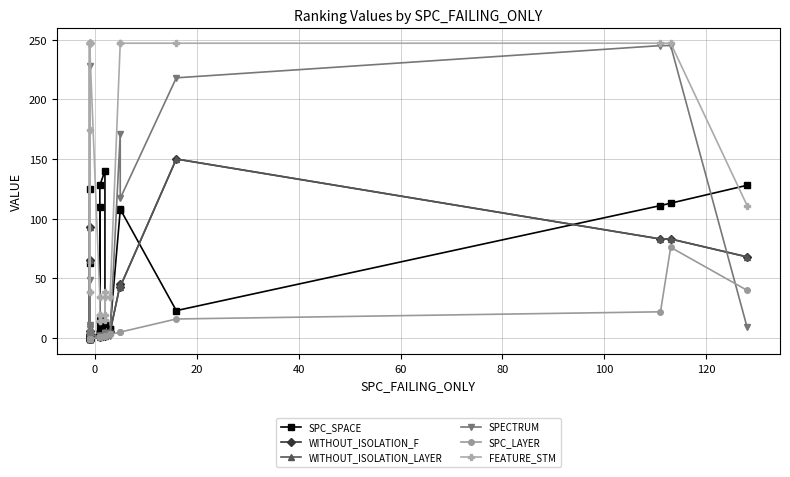

Reading left to right, transcribe all the data shown in this chart.

SPC_SPACE: 0	0	0	0	0	0	0	0	63	0	125	0	0	4	7	12	110	4	15	4	128	140	4	12	4	8	8	107	108	23	111	113	128
WITHOUT_ISOLATION_F: -1	-1	1	65	-1	-1	93	-1	6	-1	3	-1	-1	1	2	2	2	2	2	2	2	2	4	4	4	5	5	45	43	150	83	83	68
WITHOUT_ISOLATION_LAYER: -1	-1	1	65	-1	-1	93	-1	6	-1	3	-1	-1	1	2	2	2	2	2	2	2	2	4	4	4	5	5	45	43	150	83	83	68
SPECTRUM: 9	1	1	228	3	1	49	1	8	2	11	4	3	1	2	2	2	1	2	2	2	2	4	4	4	3	2	171	117	218	245	245	9
SPC_LAYER: -1	-1	-1	-1	-1	-1	-1	-1	-1	-1	-1	-1	-1	1	1	1	1	1	1	1	1	2	2	2	2	3	3	5	5	16	22	76	40
FEATURE_STM: 247	247	39	174	247	247	39	247	247	247	247	247	247	34	34	19	14	19	19	19	14	15	39	19	34	34	34	247	247	247	247	247	111